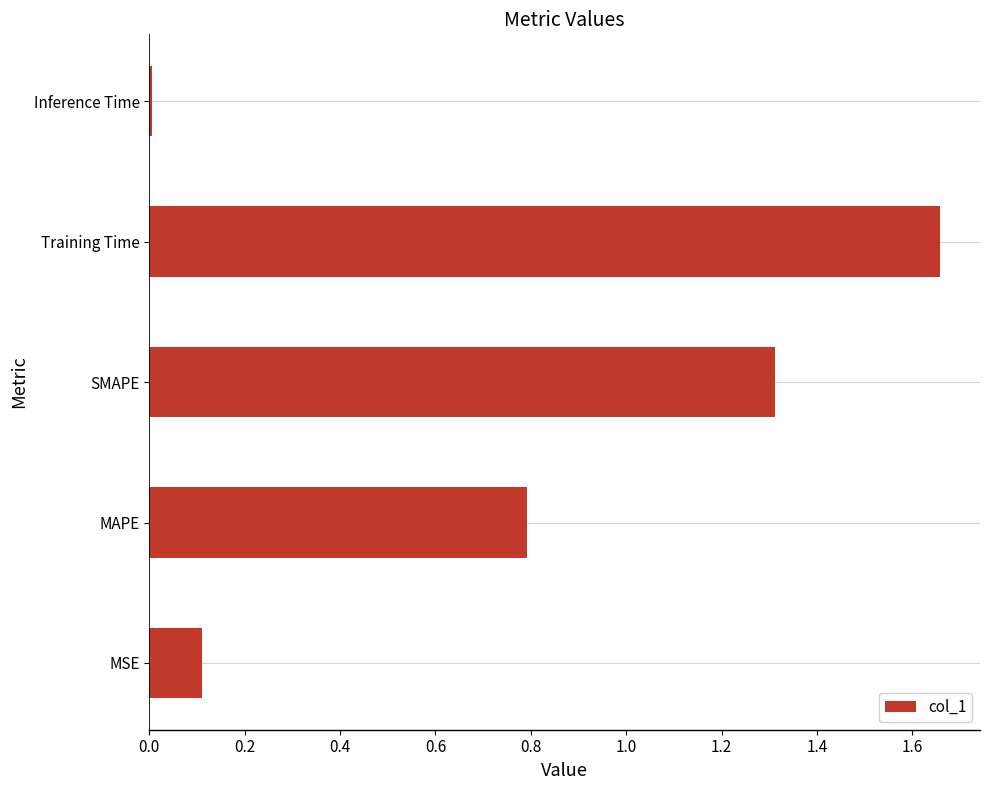

At which category does the chart reach its minimum across all series?

Inference Time